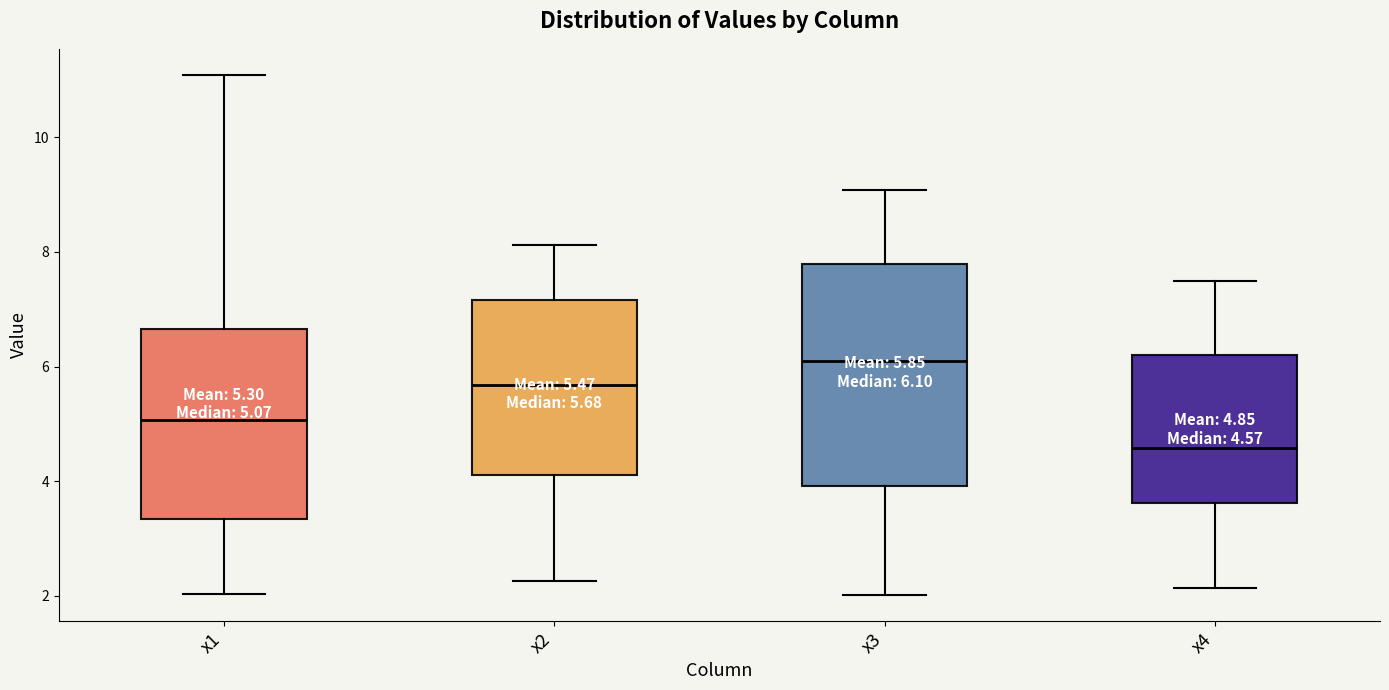

Which box has the highest median line?

x3